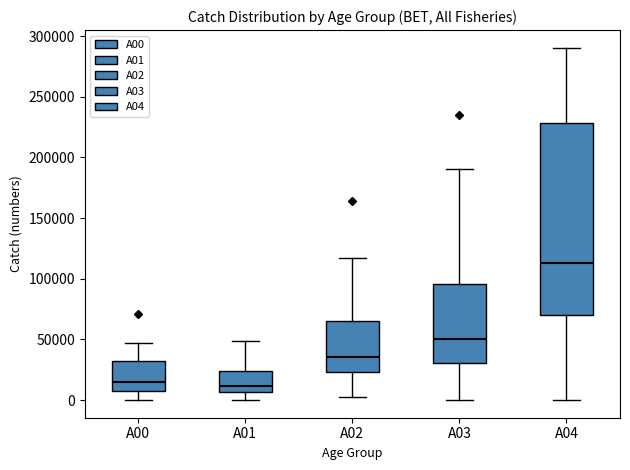

Where does the median line of the box for A00 sit on the y-axis? The values are not printed on the chart, so give them approximately, as read against the axis.

15000